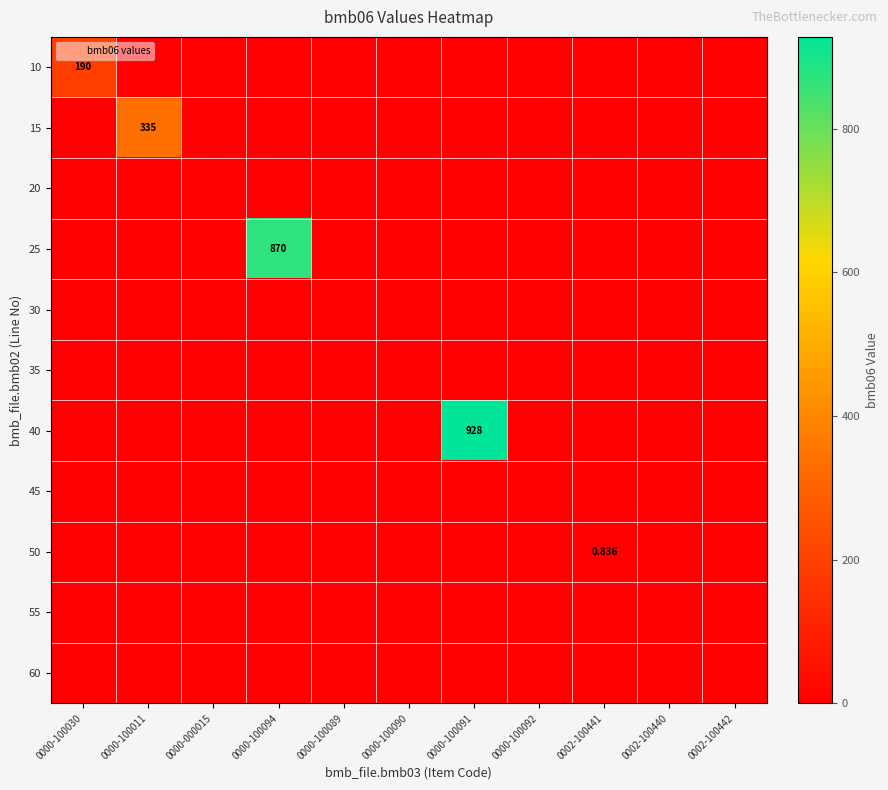

The value of 10 at 0002-100442 is 98.1. True or false?

False